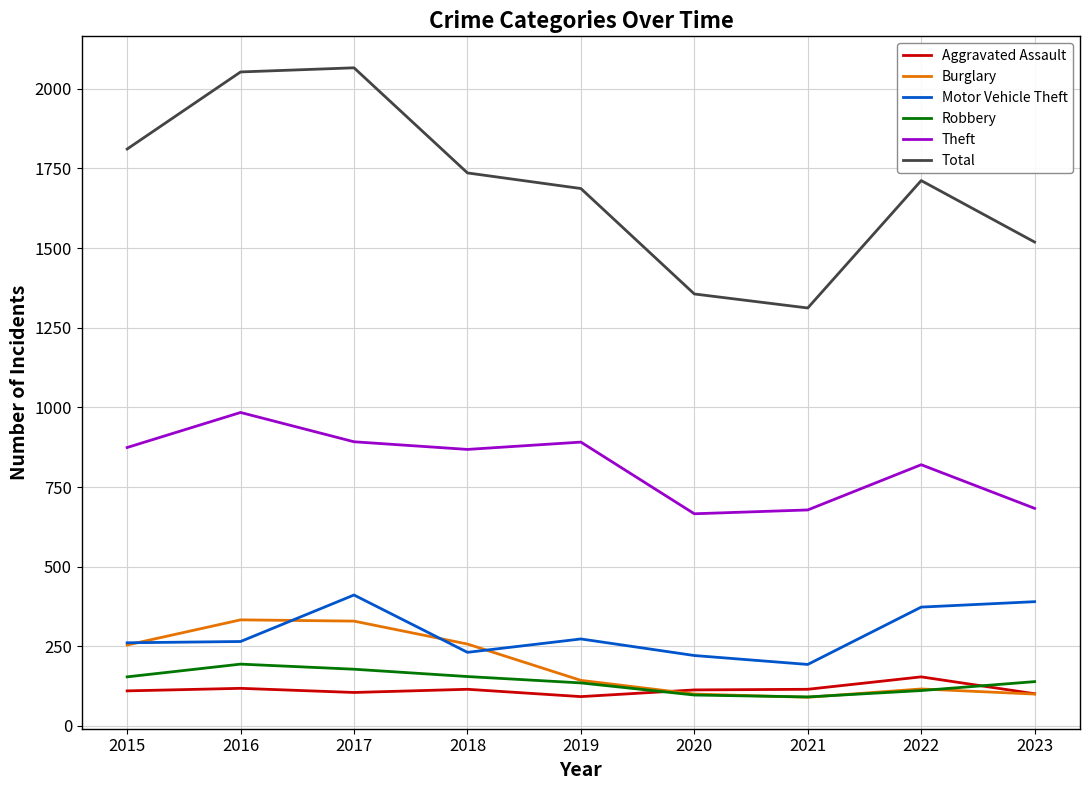

What is the minimum value for Total?

1312